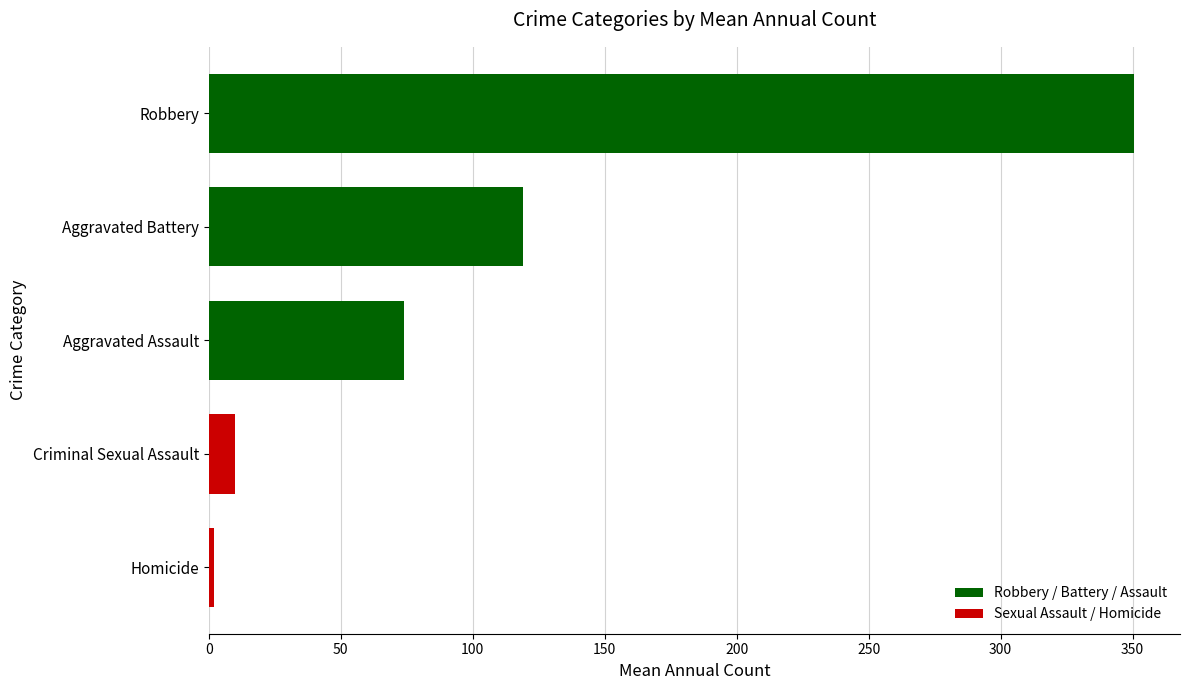

How many values are below 74?

2